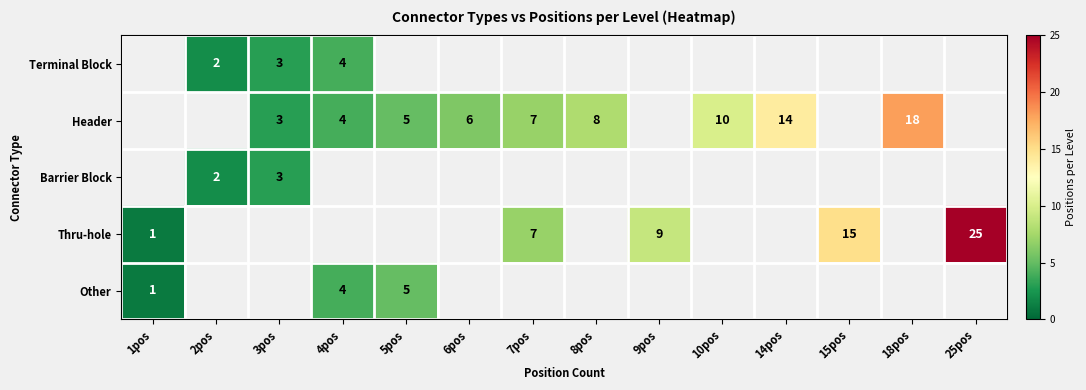

Is the value of Header at 8pos greater than the value of Terminal Block at 4pos?

Yes